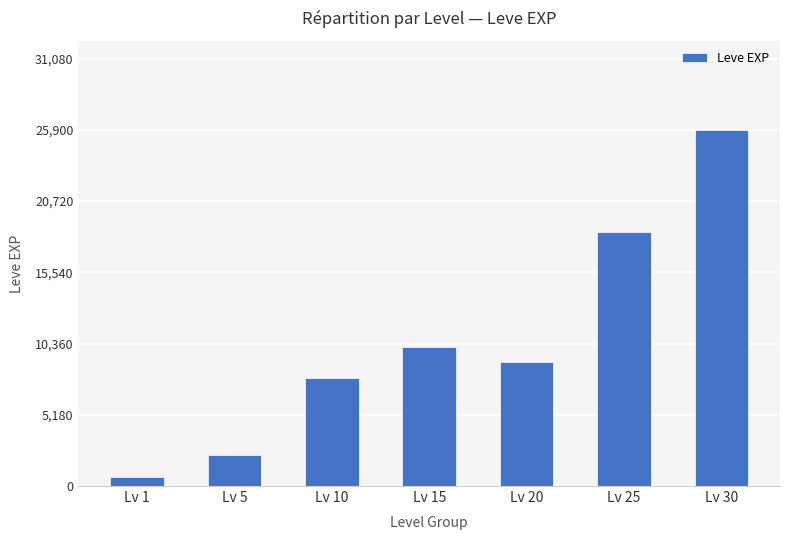

What is the change in value from Lv 5 to Lv 20?

+6760